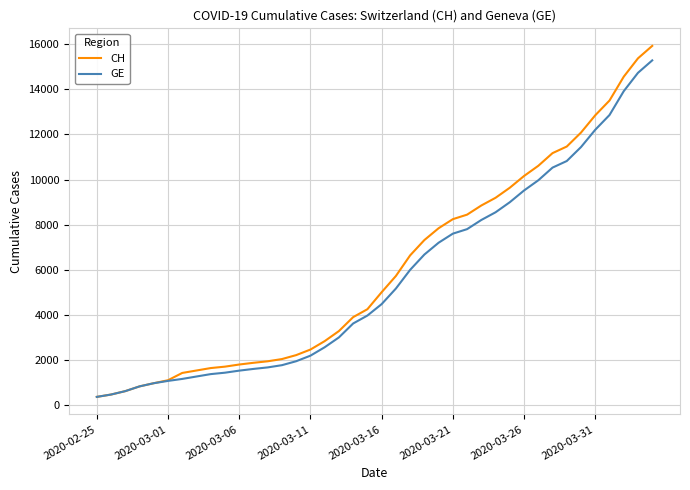

Which series has the largest range (max minus min)?

CH